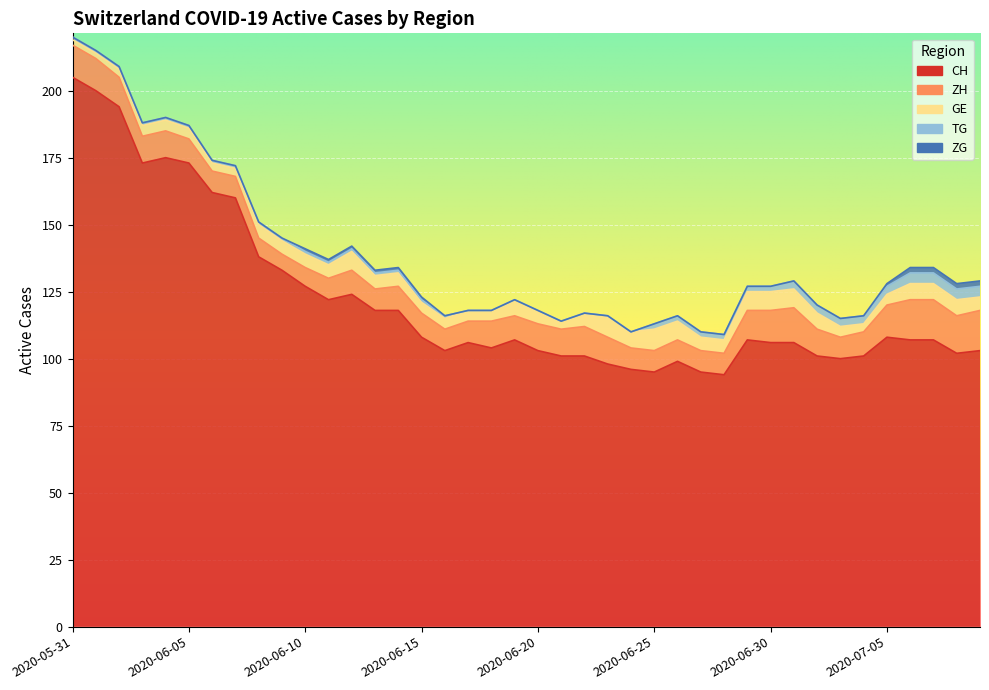

What is the sum of the ZG values at 2020-06-10 and 2020-06-24?

1